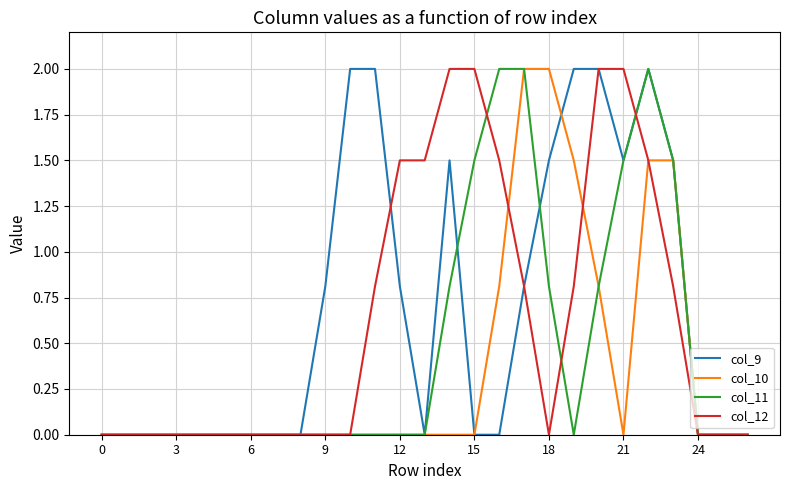

Which series has the largest total across all categories?

col_9